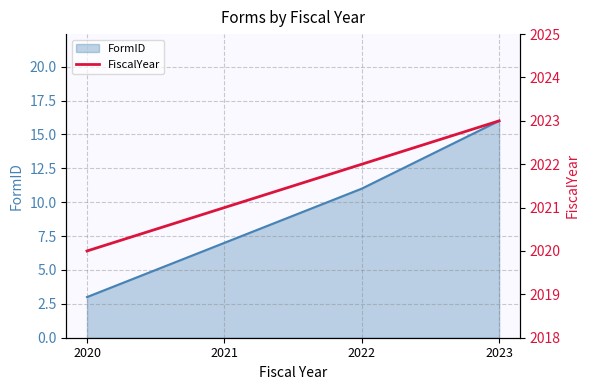

What is the greatest value displayed?

2023